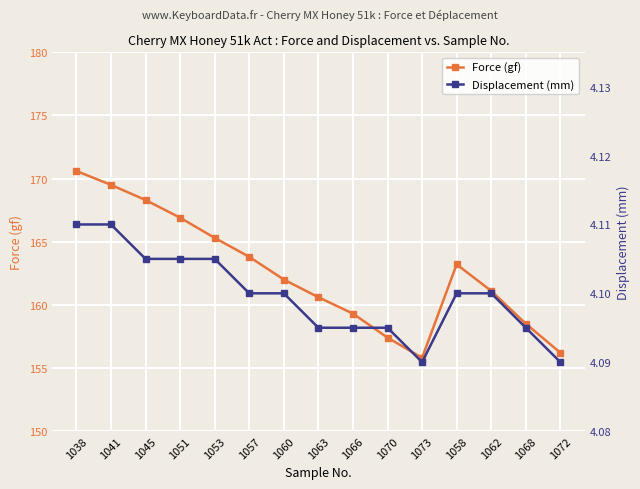

True or false: Force (gf) and Displacement (mm) intersect in this chart.

False